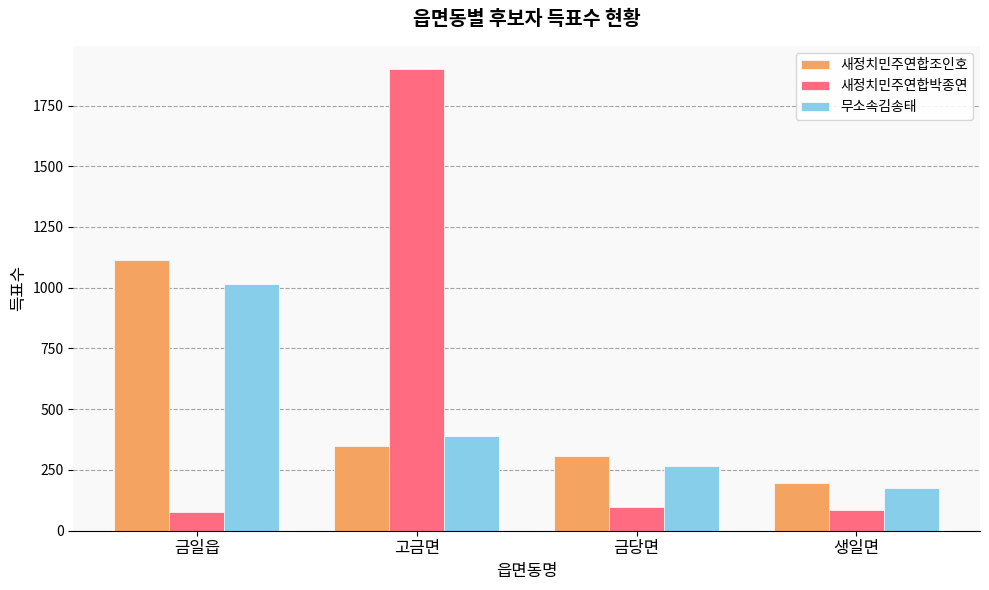

Reading left to right, list all the values displayed in this chart.

새정치민주연합조인호: 금일읍=1113	고금면=349	금당면=309	생일면=198
새정치민주연합박종연: 금일읍=76	고금면=1900	금당면=96	생일면=86
무소속김송태: 금일읍=1015	고금면=391	금당면=265	생일면=174